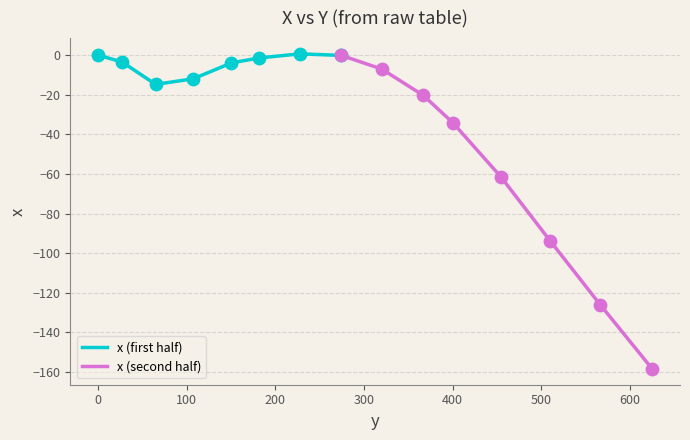

Which series reaches the minimum Y coordinate?

x (second half)